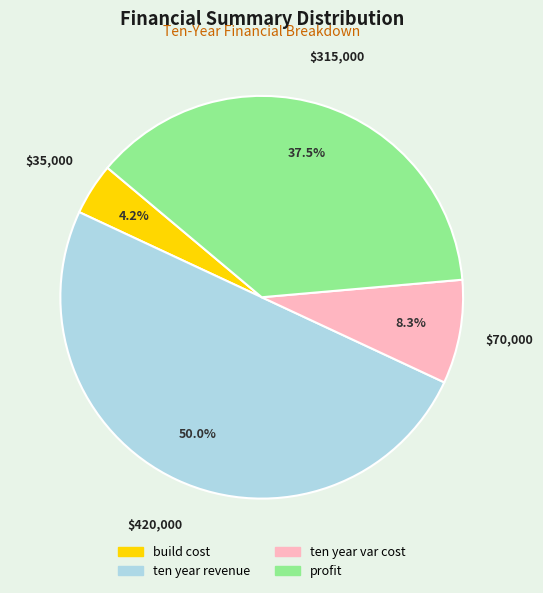

To the nearest percent, what percentage of the pie is ten year revenue?

50%